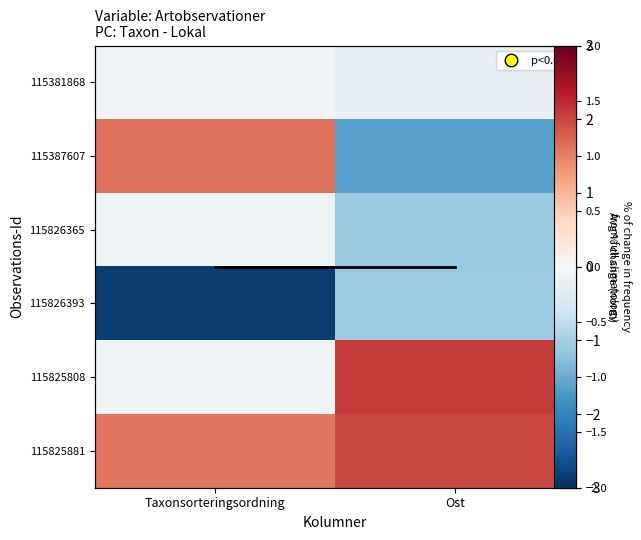

At how many categories does at least one series exceed 0?

2